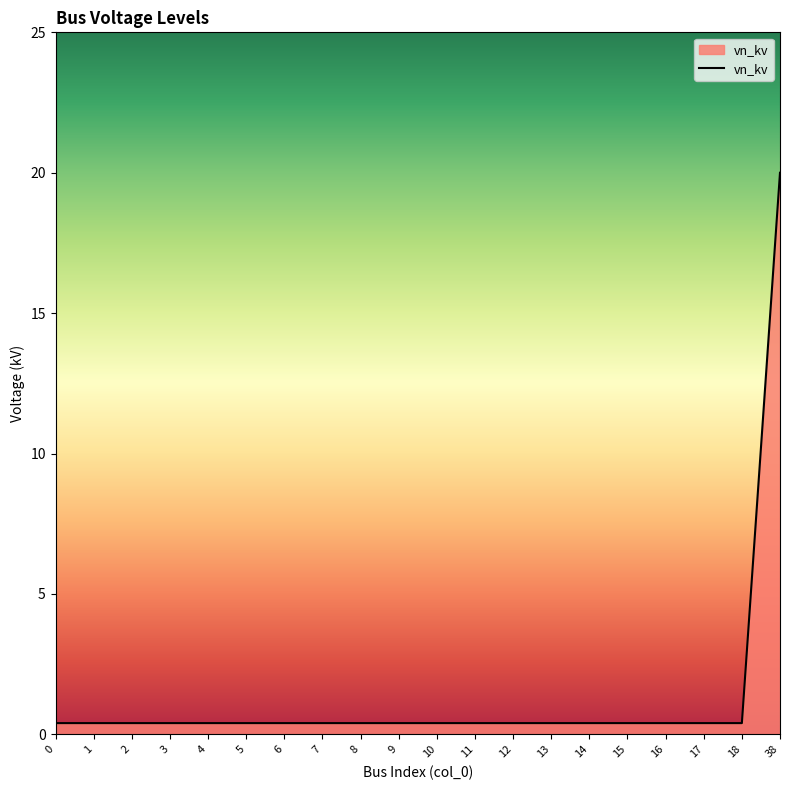

True or false: the data shows 0.4 at 13.

True